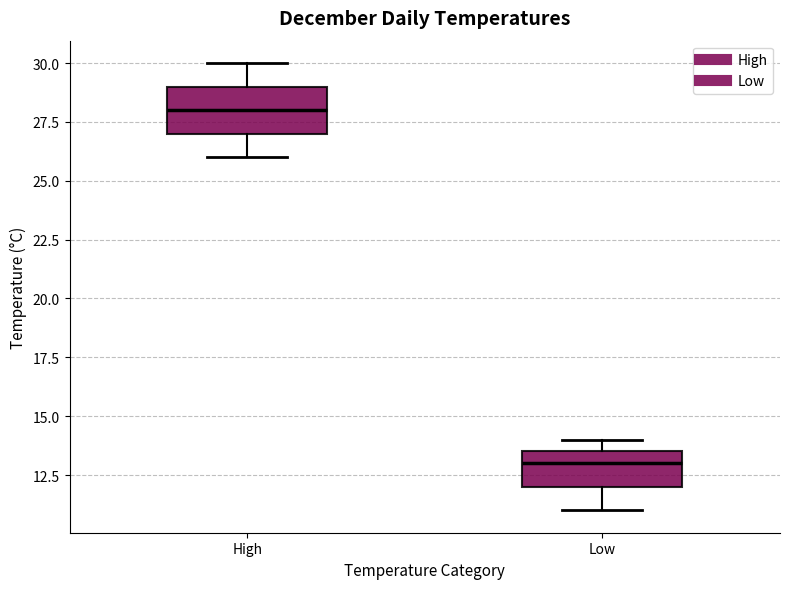

Which box has the highest median line?

High